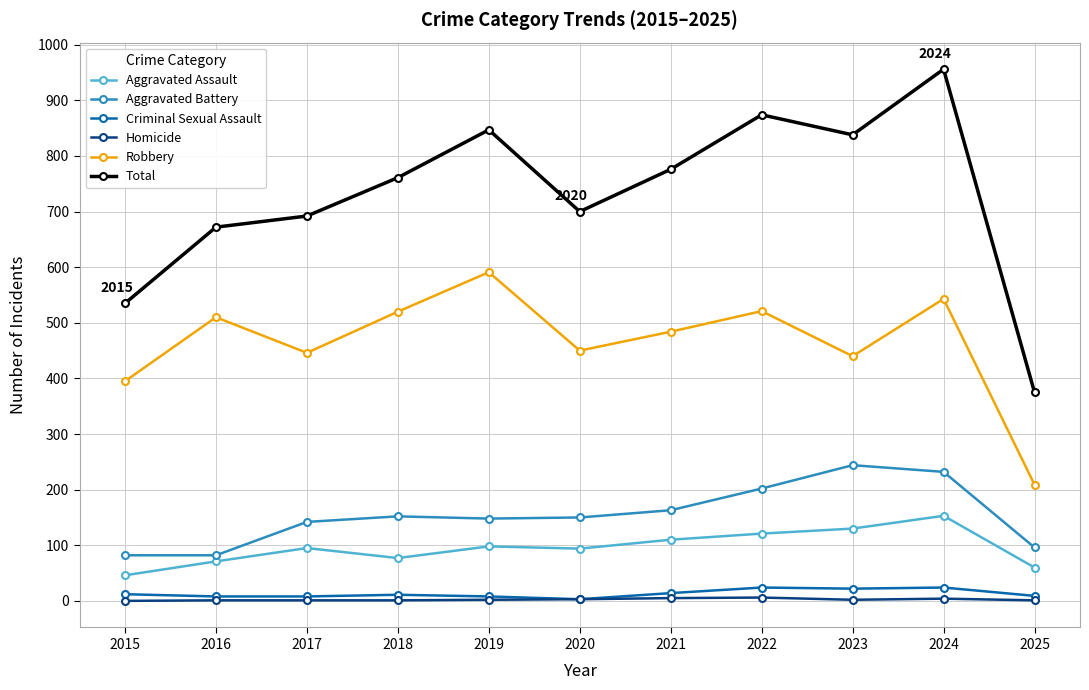

True or false: Homicide and Aggravated Assault cross at least once.

False